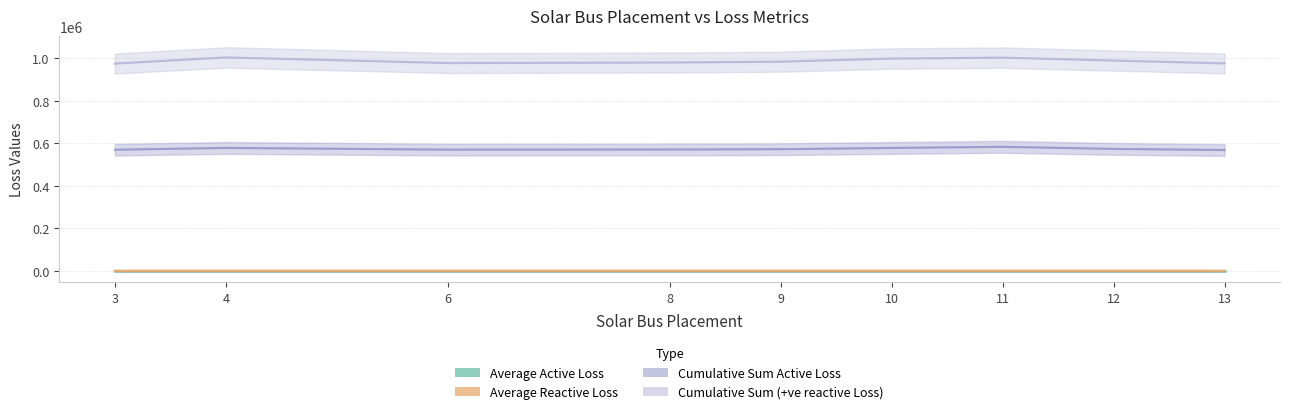

True or false: Average Reactive Loss and Average Active Loss cross at least once.

False